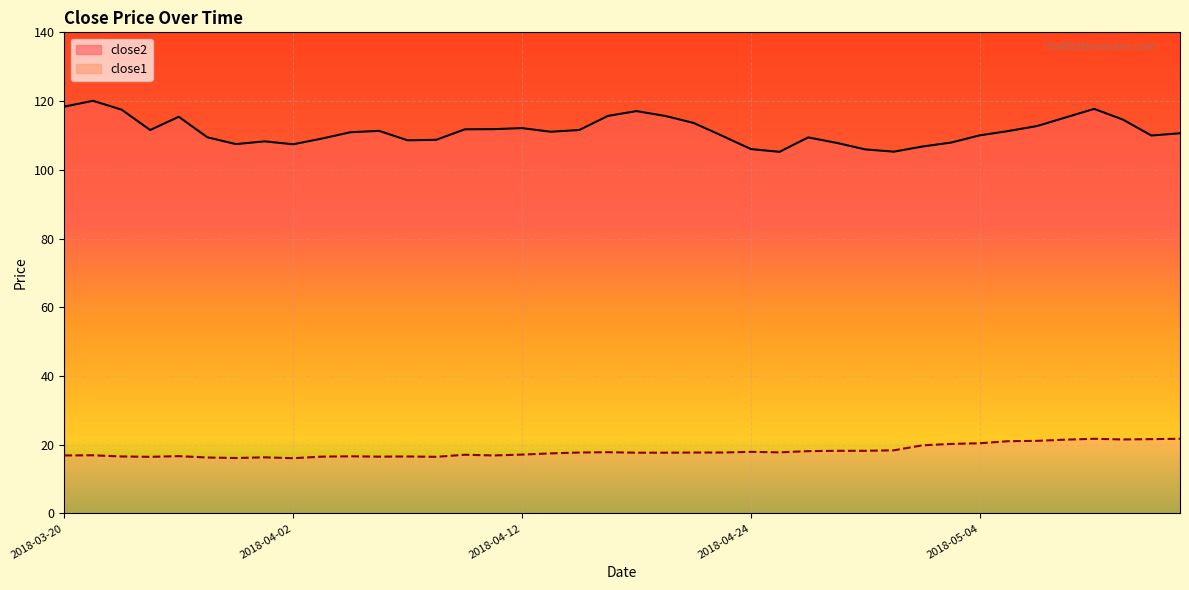

Which series has the largest total across all categories?

close2